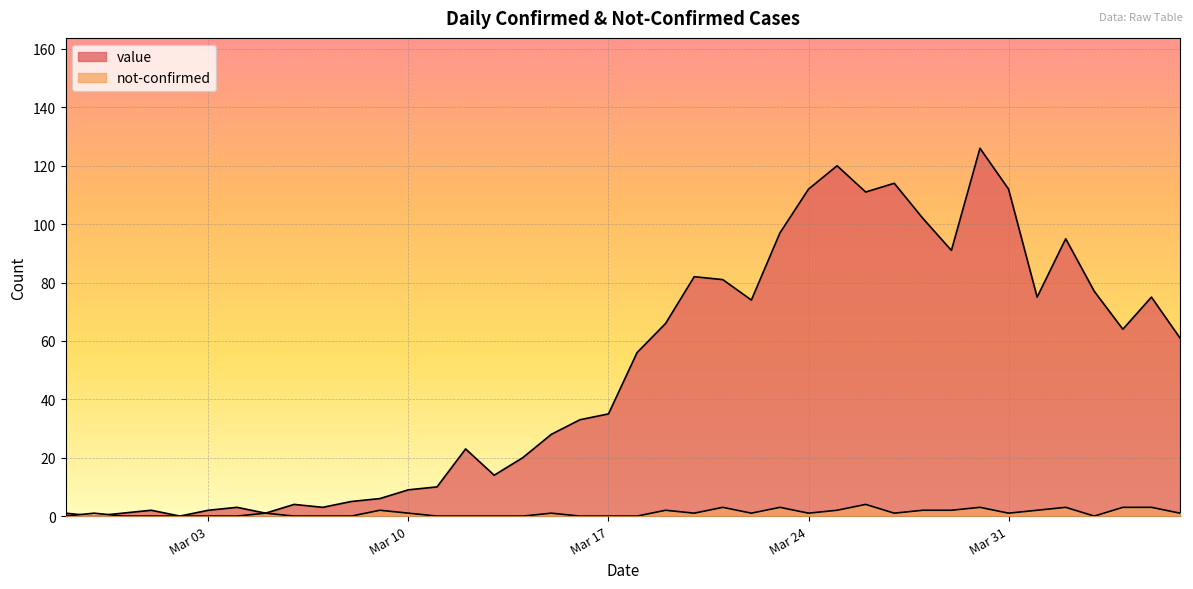

Where is the first local minimum for value?

2020-02-28